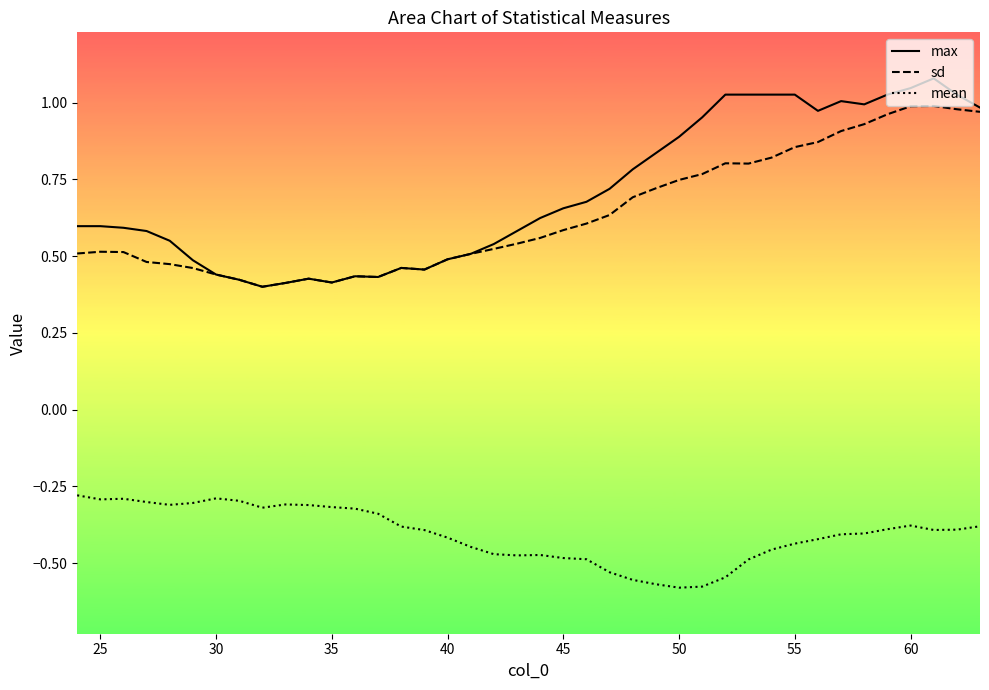

What is the value of the mean point at the 17th from the left?

-0.4